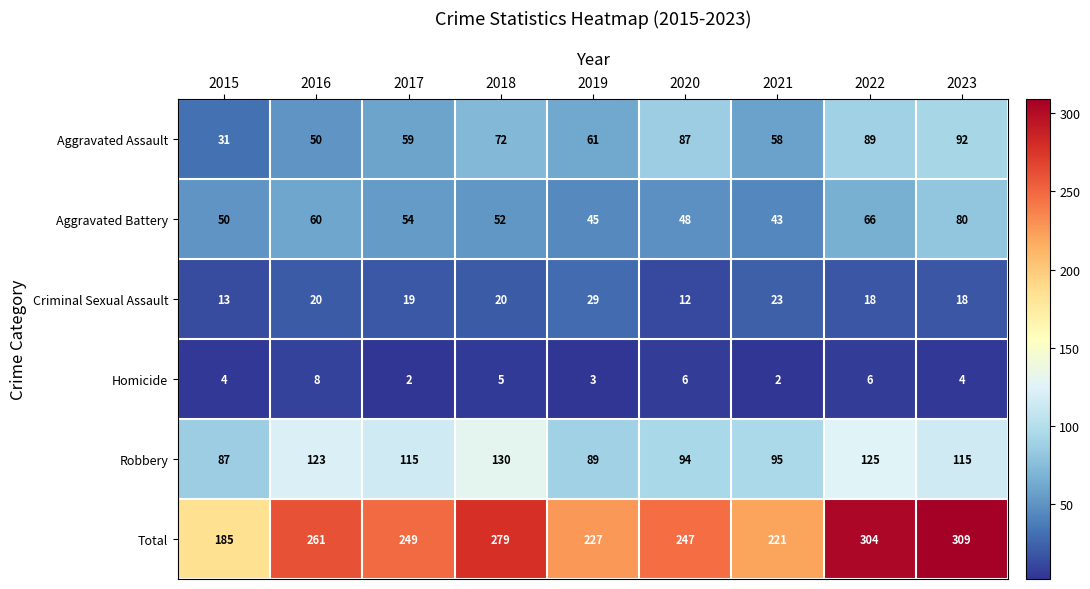

True or false: Aggravated Assault has a value of 59 at 2017.

True